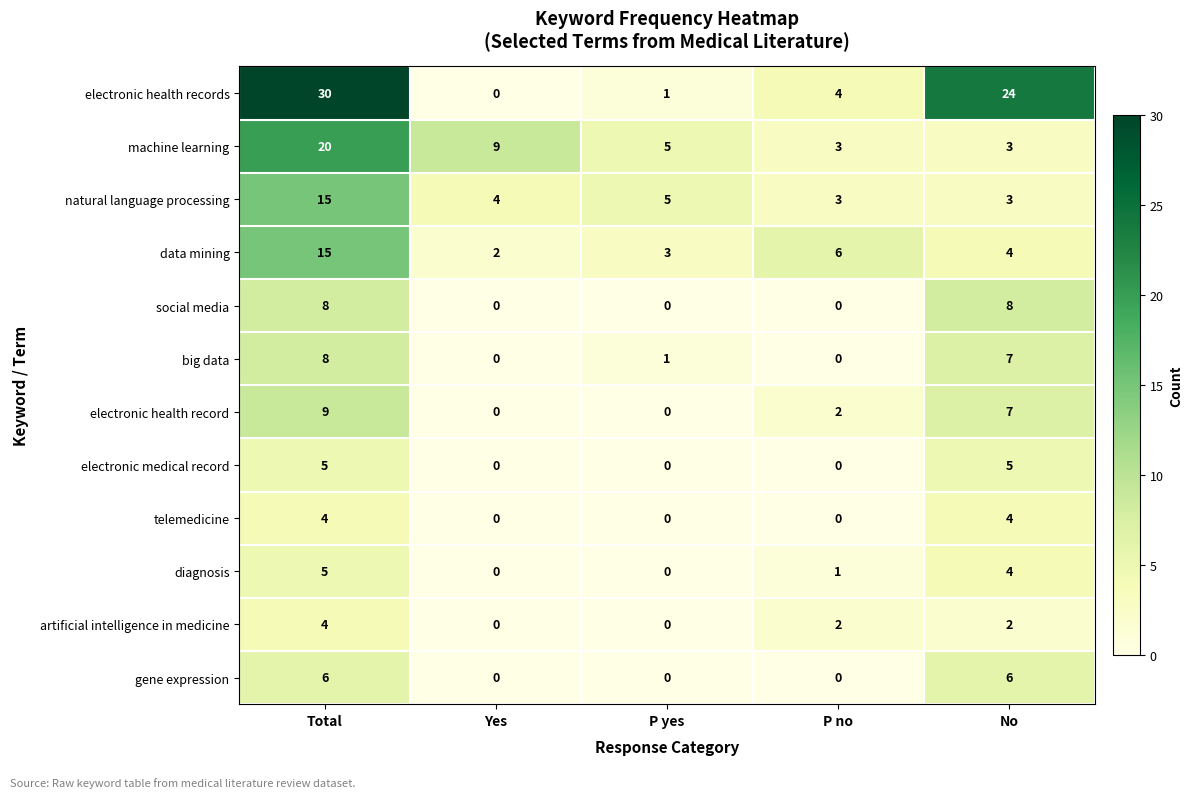

At which category does the chart reach its peak across all series?

Total